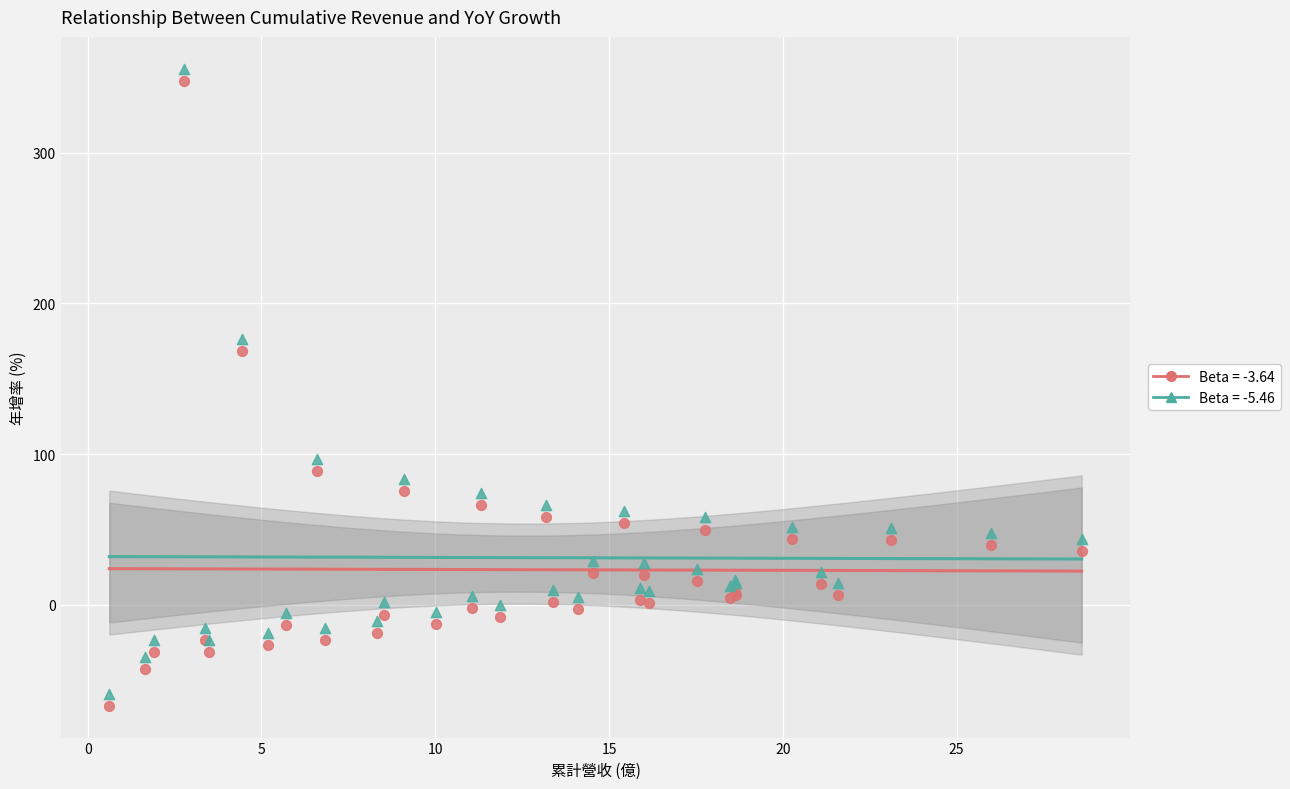

What is the X range (max minus min) for the scatter plot?

28.0